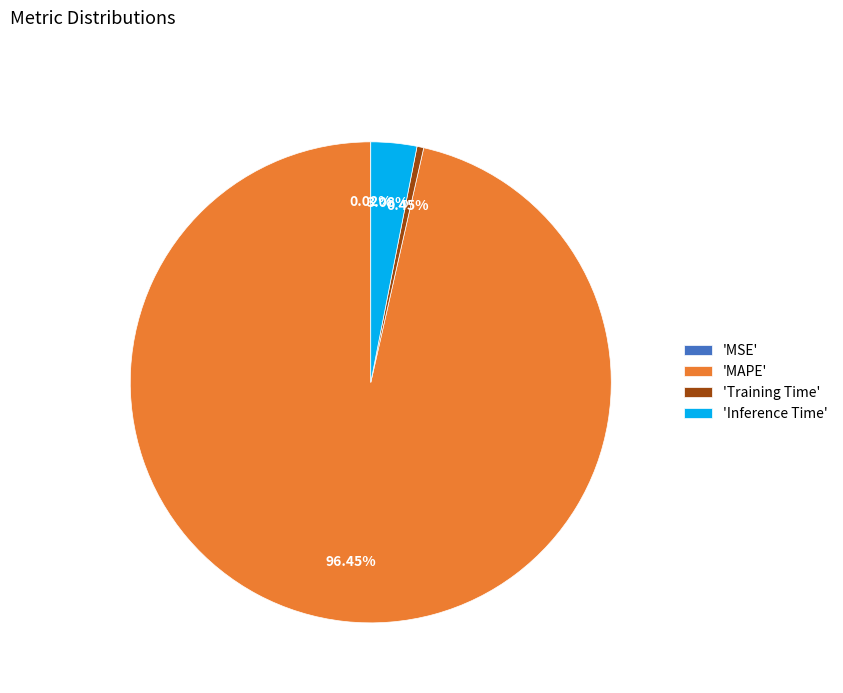

Which has a higher value, 'Inference Time' or 'Training Time'?

'Inference Time'